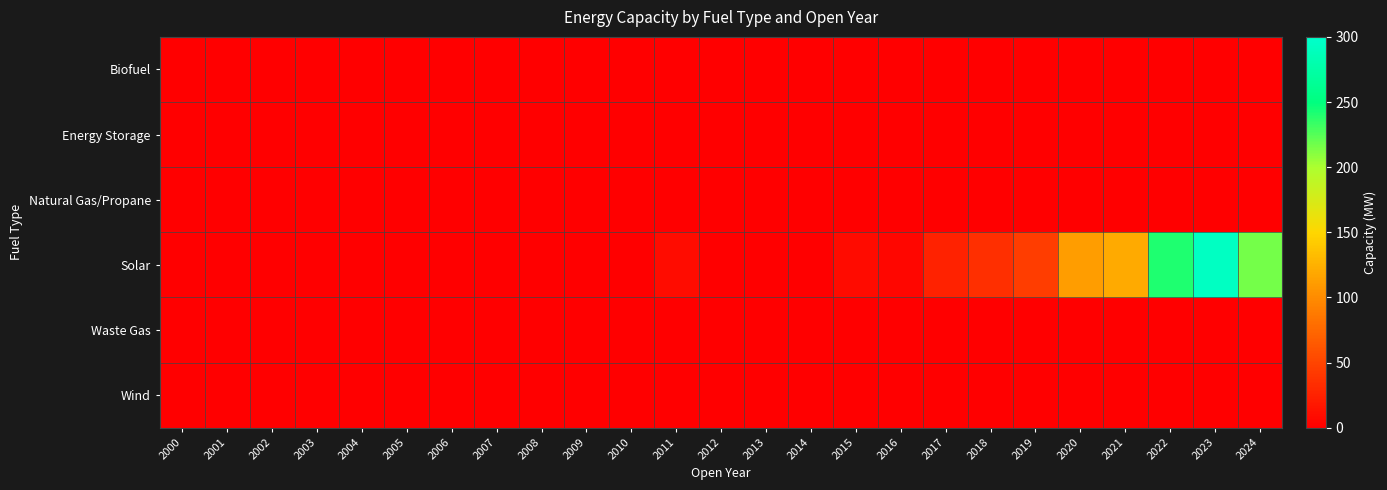

Between 2011 and 2022, which series saw the biggest shift?

Solar